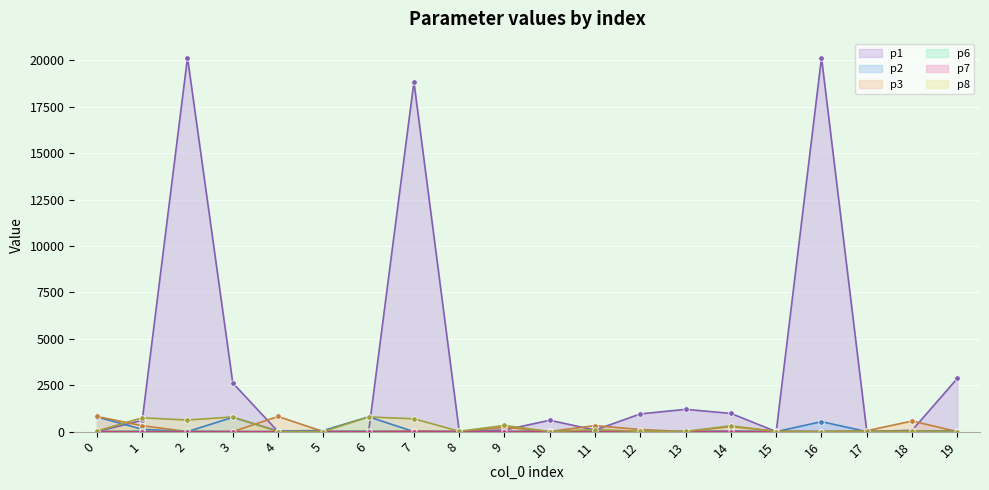

At which label is p2 closest to 2390?

6